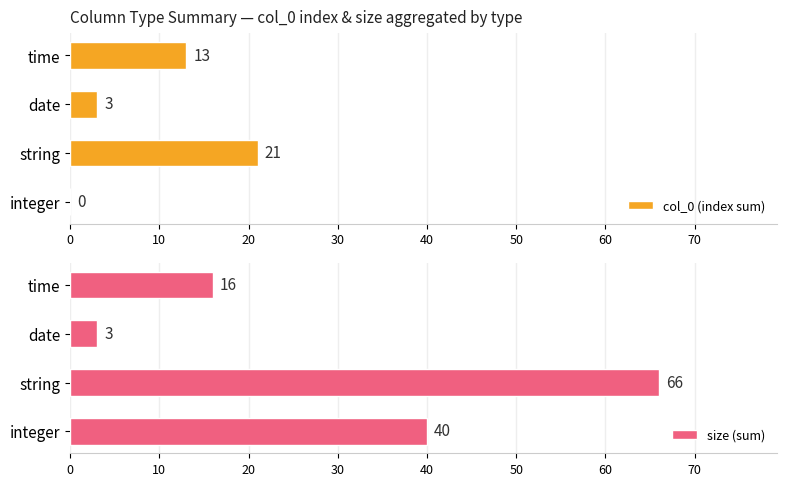

List the series in order of their peak value, lowest first.

col_0 (index sum), size (sum)